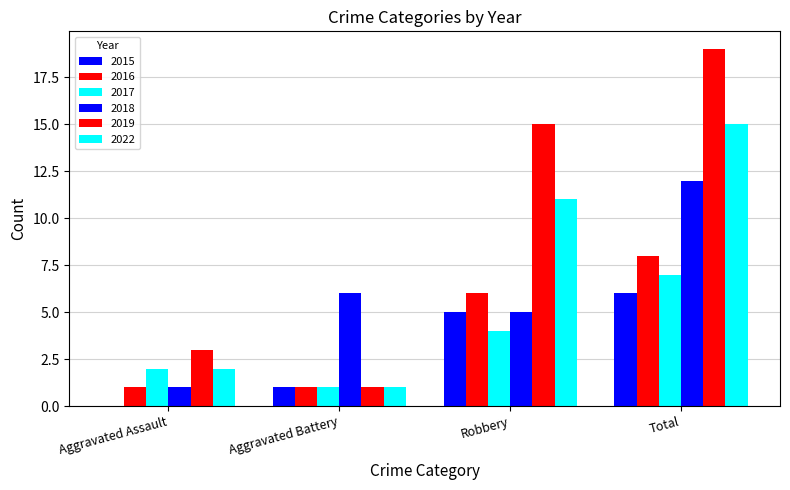

Between Aggravated Assault and Robbery, which is larger?

Robbery